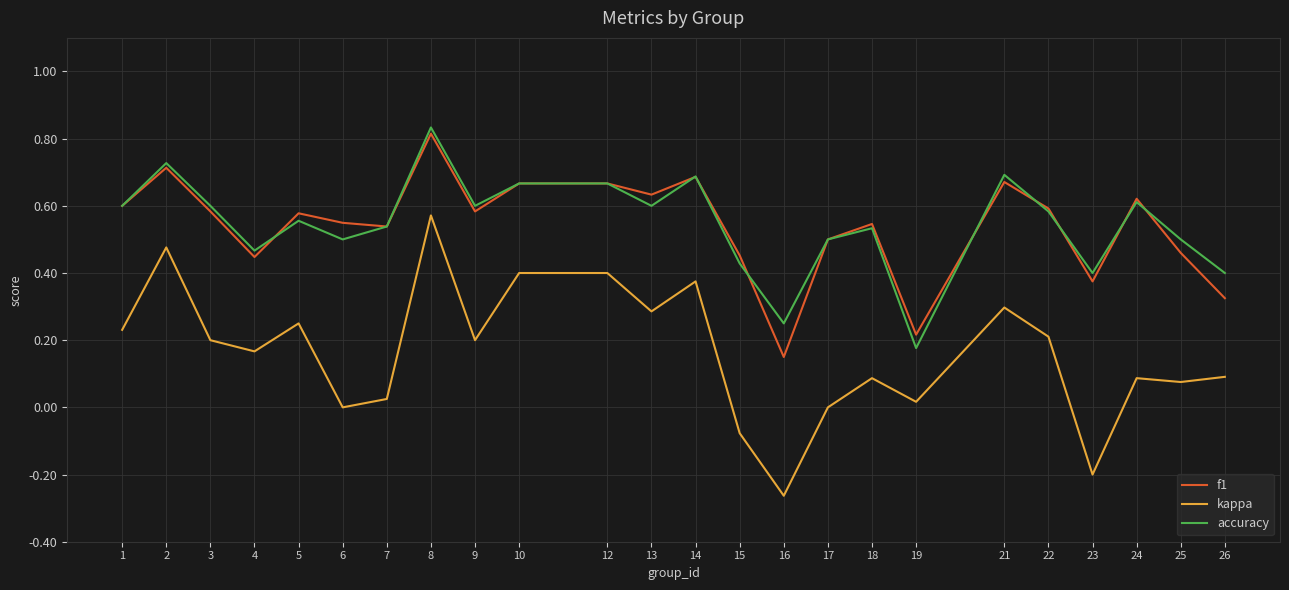

True or false: f1 has more than 0 points higher than both neighbors.

True